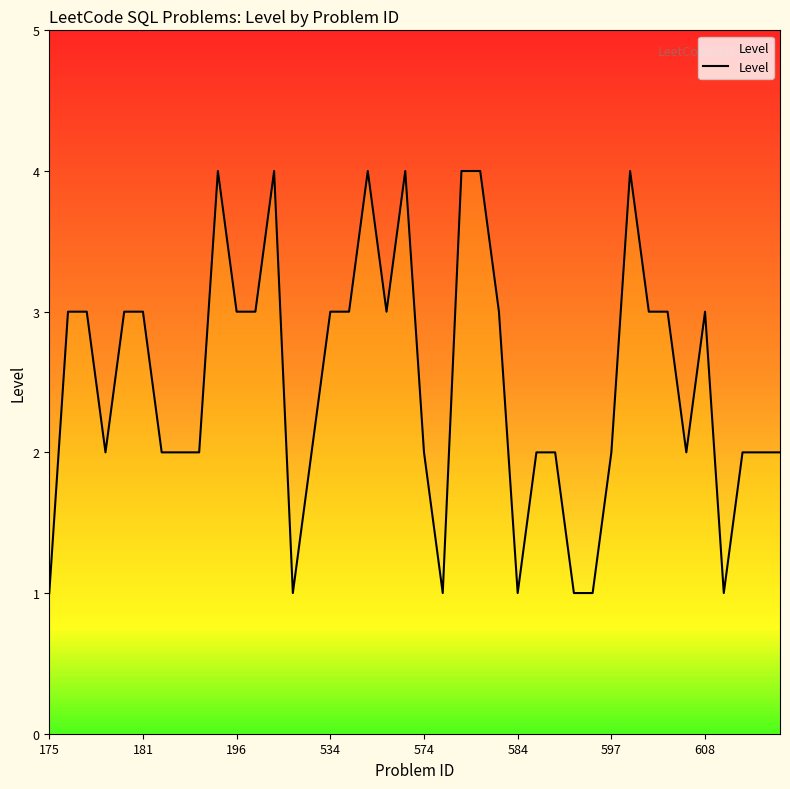

What is the maximum value shown in the chart?

4